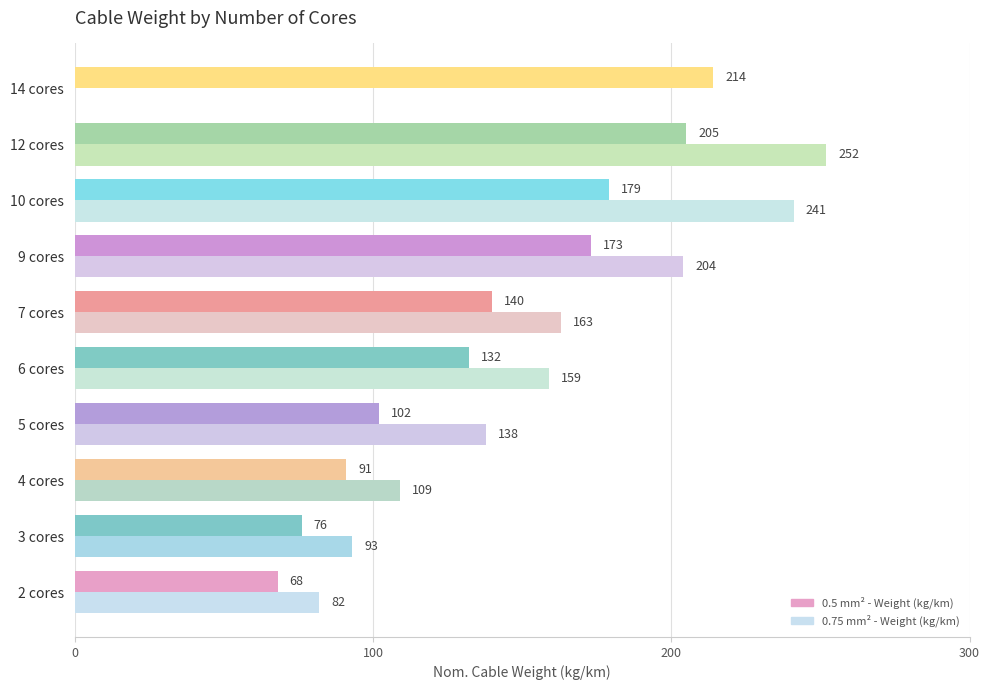

Which series changed the most between 3 cores and 9 cores?

0.75 mm² - Weight (kg/km)